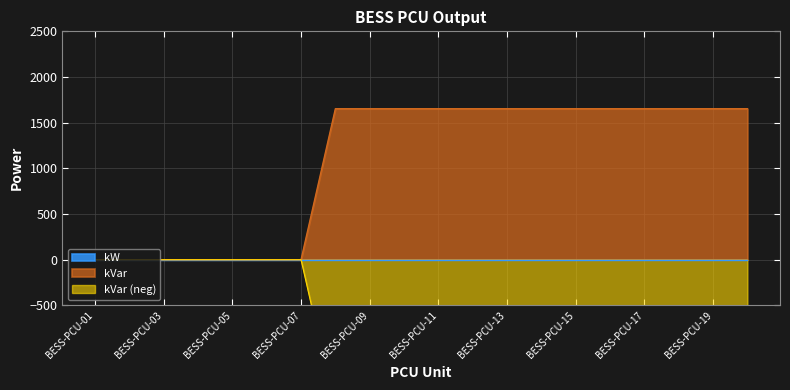

What is the sum of all values?

21489